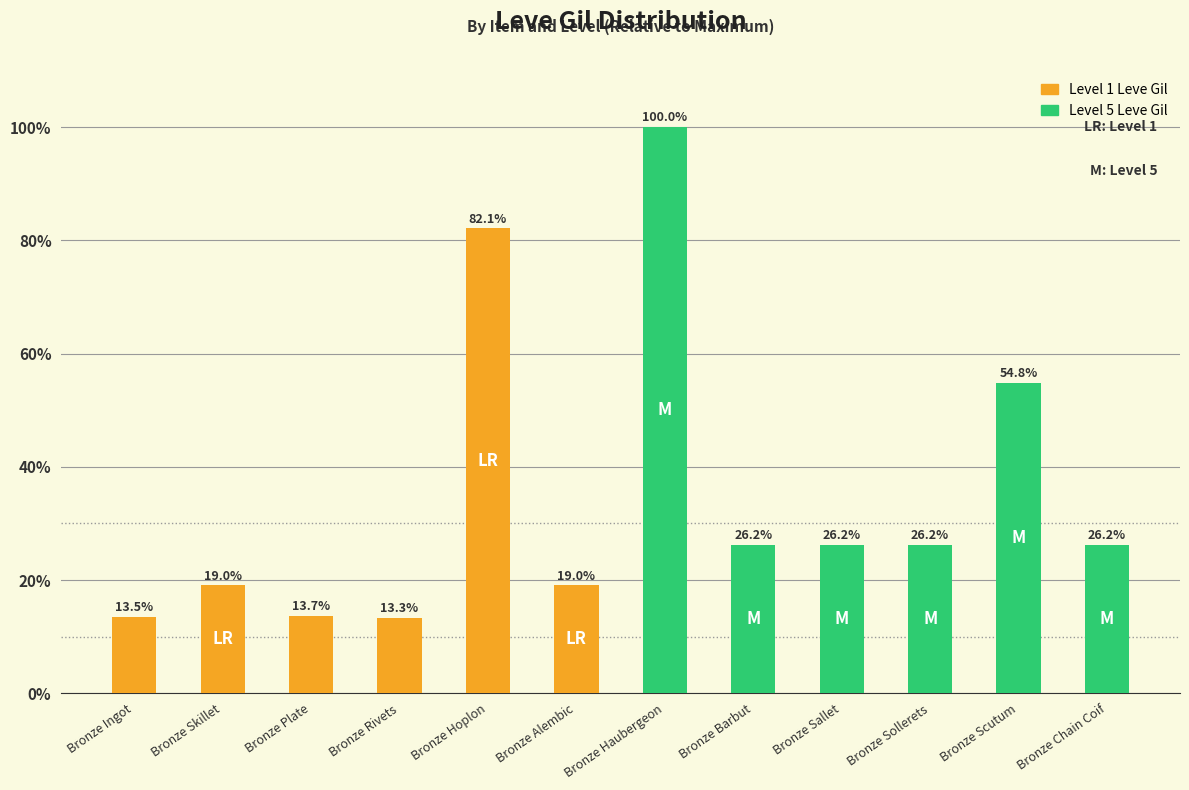

What is the sum of all values?

420.2